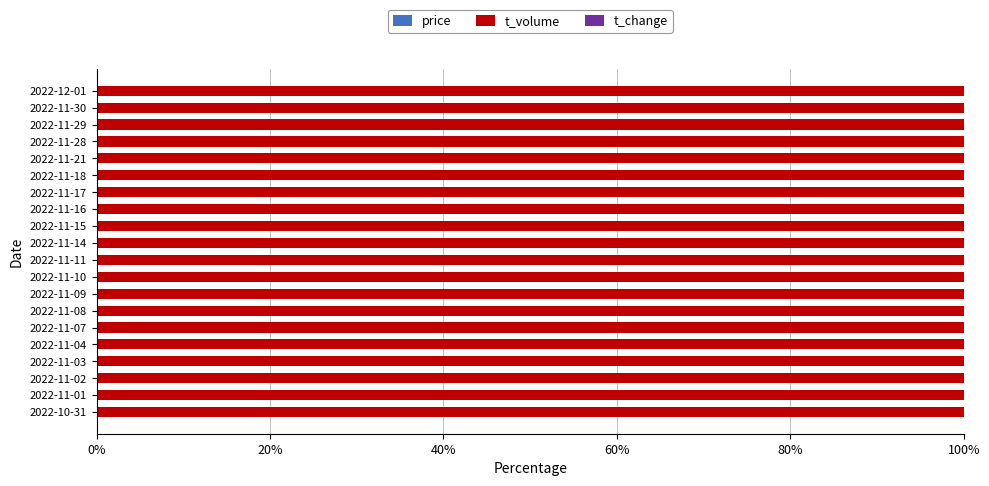

How many distinct data groups are displayed?

3